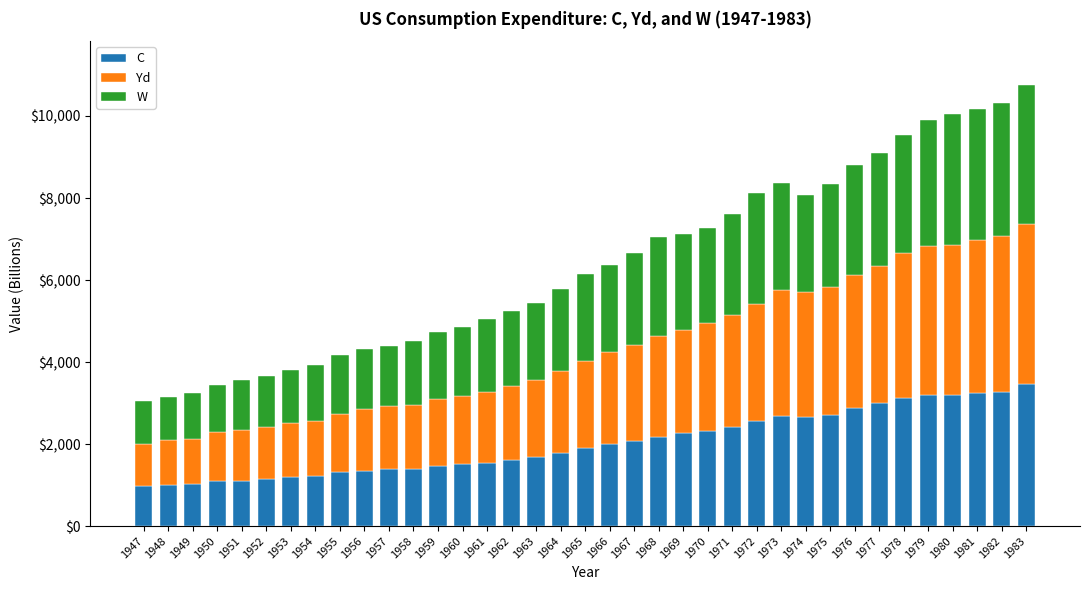

What is the total value across all series at 1948?

3144.3